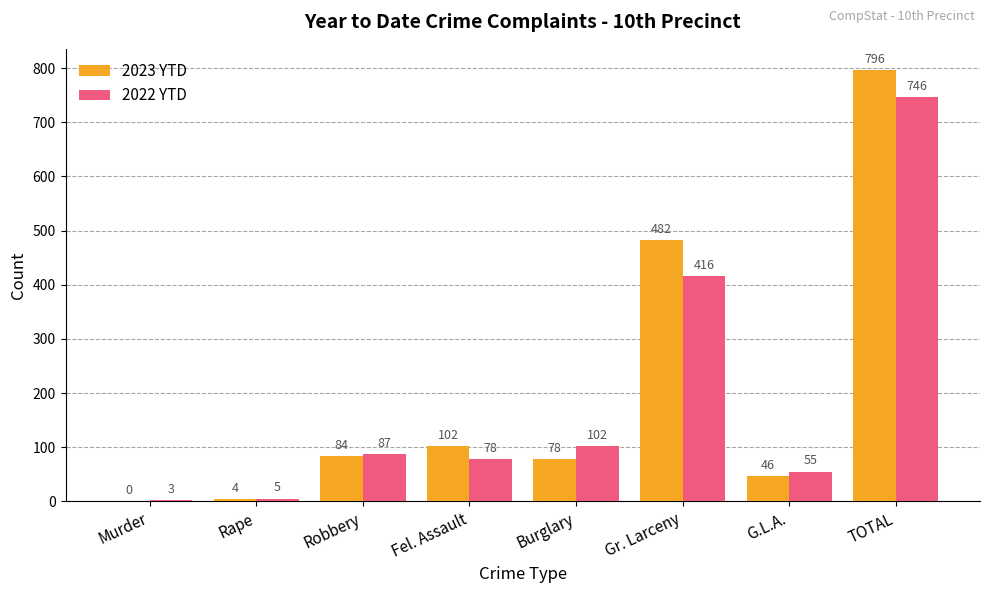

At which category is the sum across all series the highest?

TOTAL